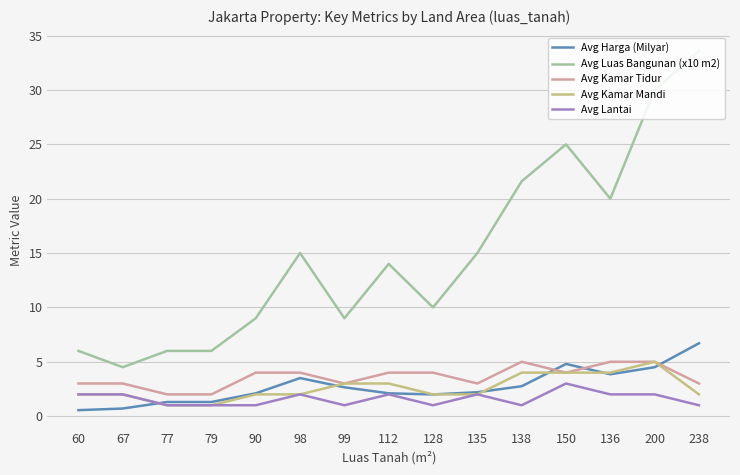

Is it true that Avg Lantai equals 1.0 at 238?

True